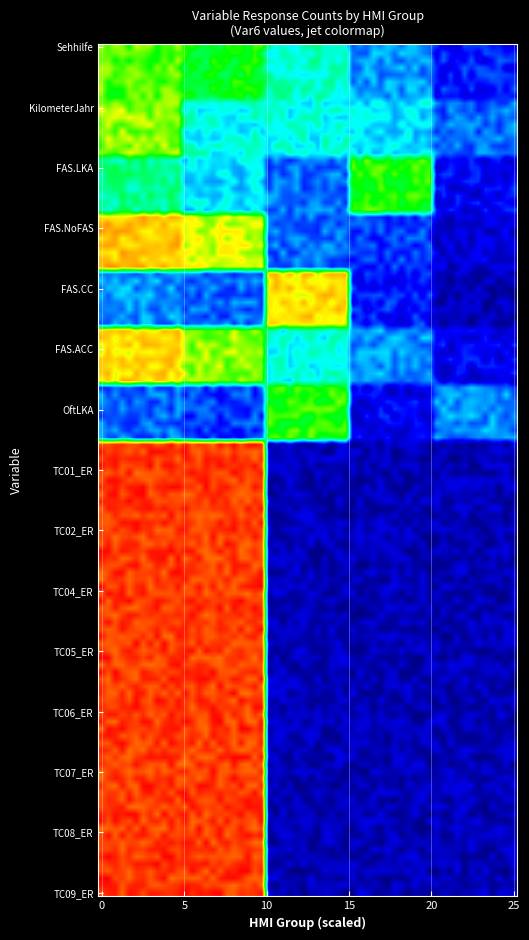

What is the maximum value shown in the chart?

26